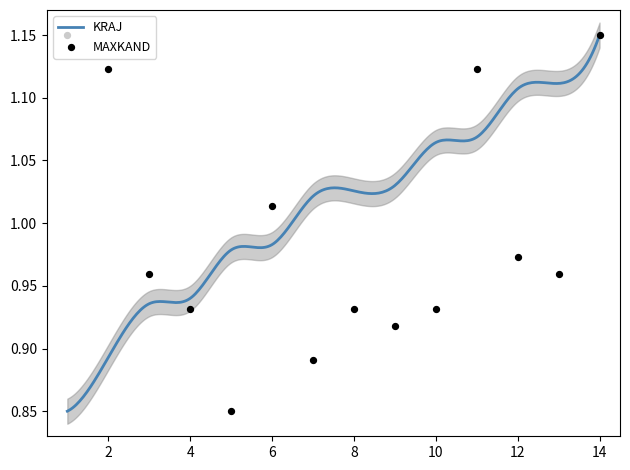

What is the ratio of the value at 3 to the value at 6?

0.9